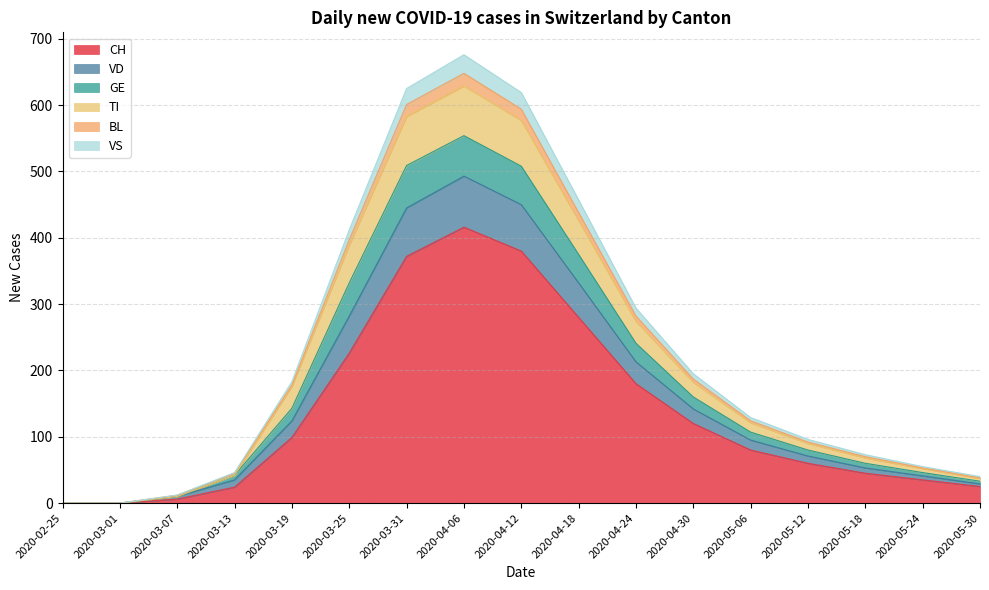

True or false: VS and BL intersect in this chart.

False